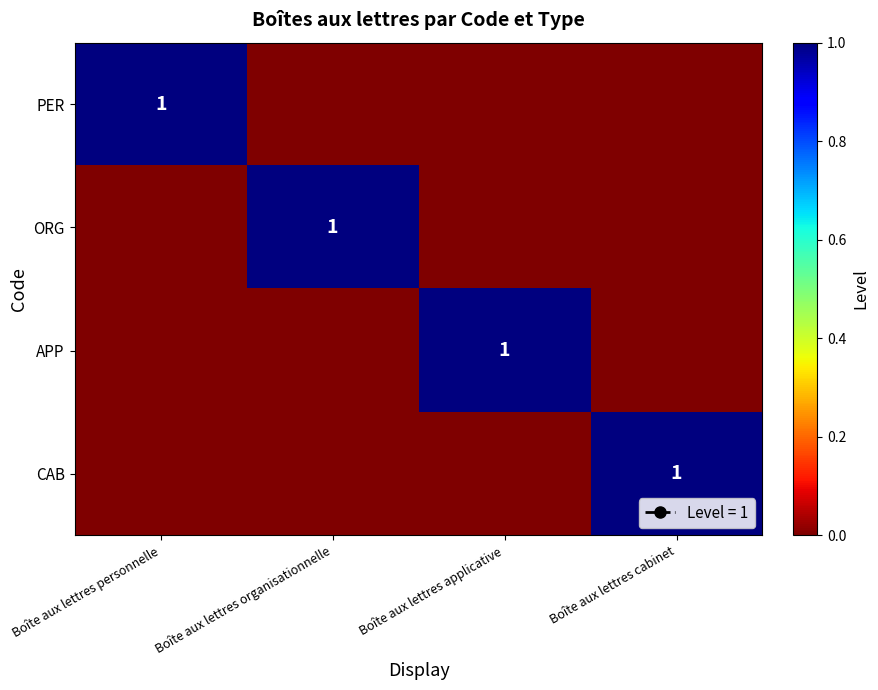

True or false: APP has a value of 2 at Boîte aux lettres applicative.

False